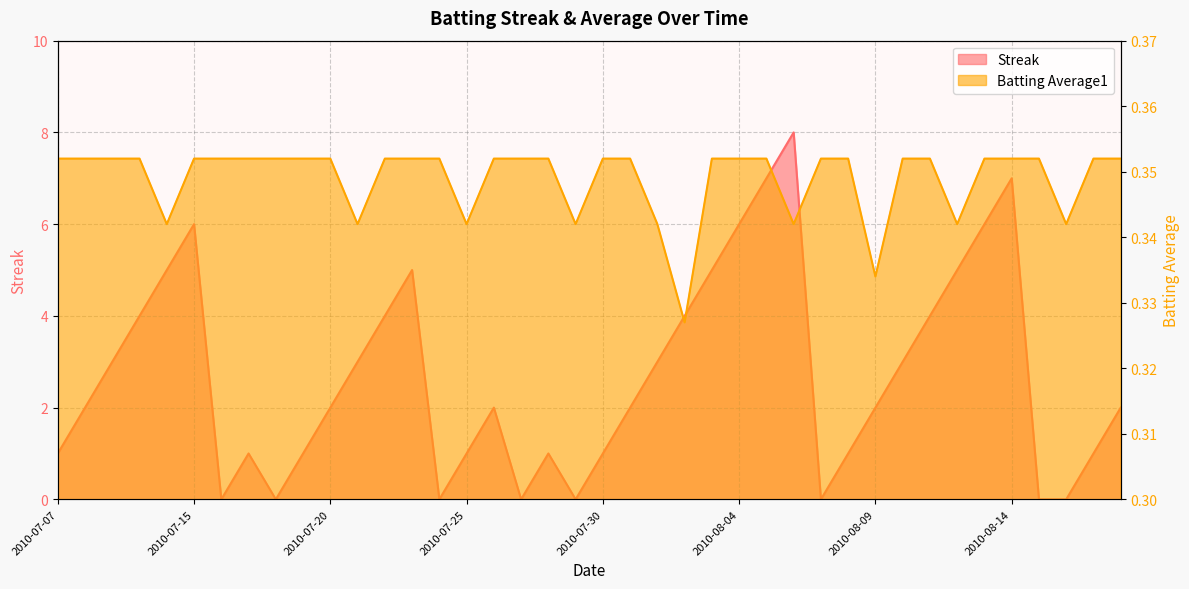

How many interior local valleys does the Streak series have?

6